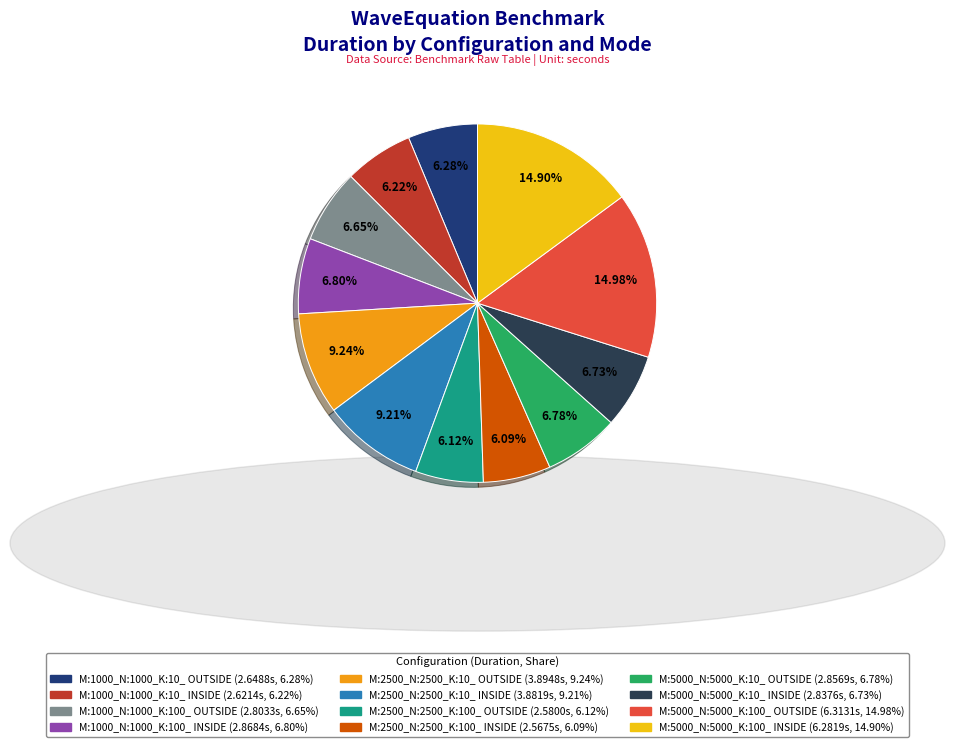

To the nearest percent, what is the difference between the M:2500_N:2500_K:10_ OUTSIDE and M:1000_N:1000_K:100_ OUTSIDE slice percentages?

3%